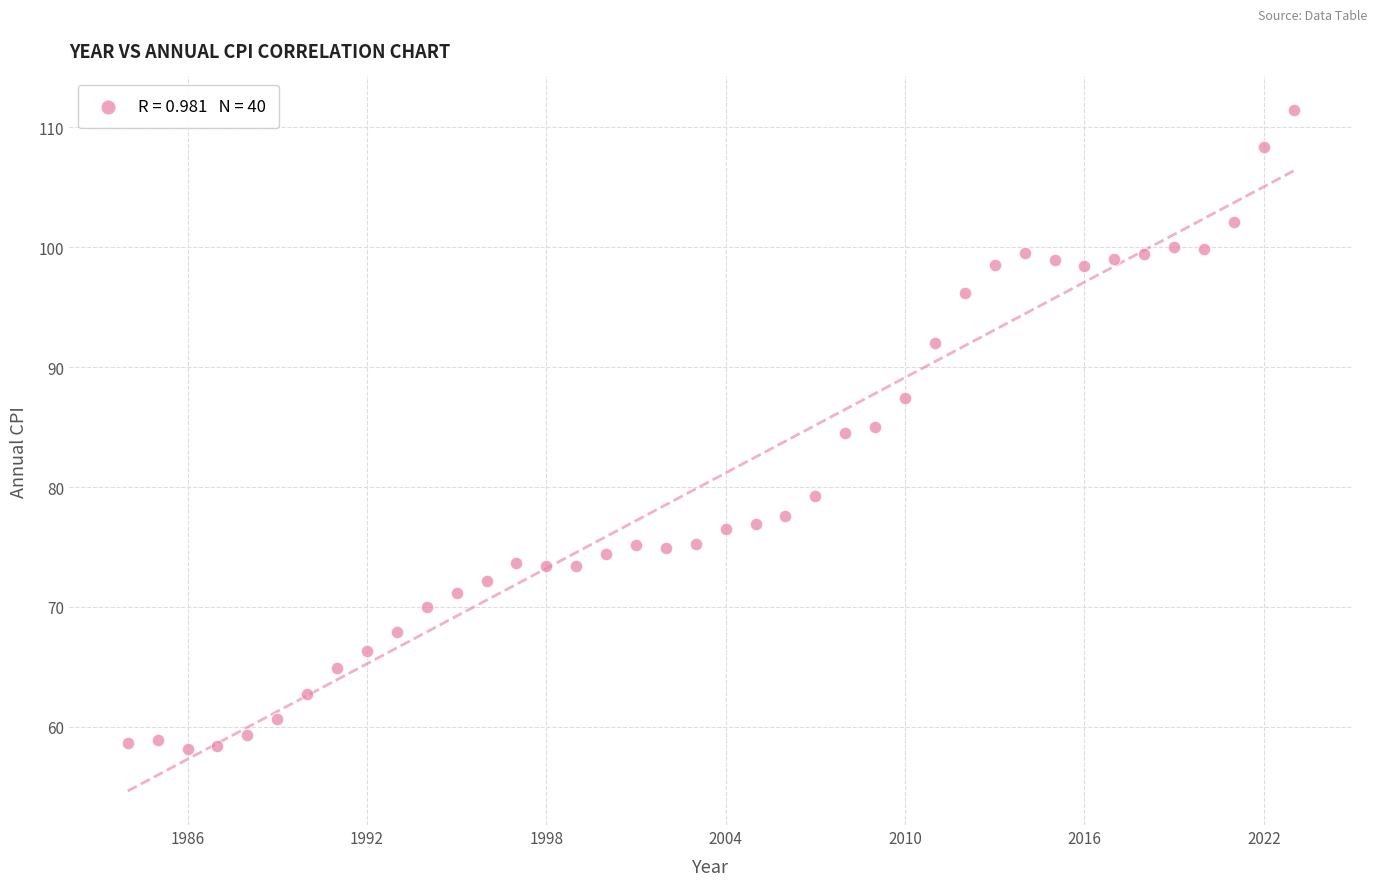

What is the range of X values (max minus min)?

39.0